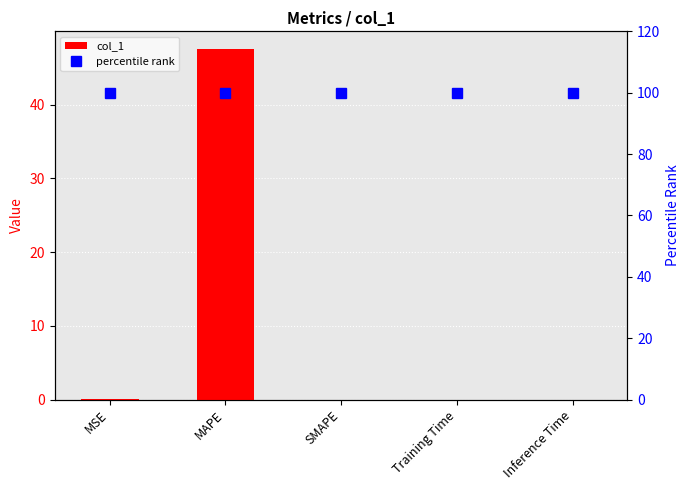

List the series in order of their peak value, lowest first.

col_1, percentile rank